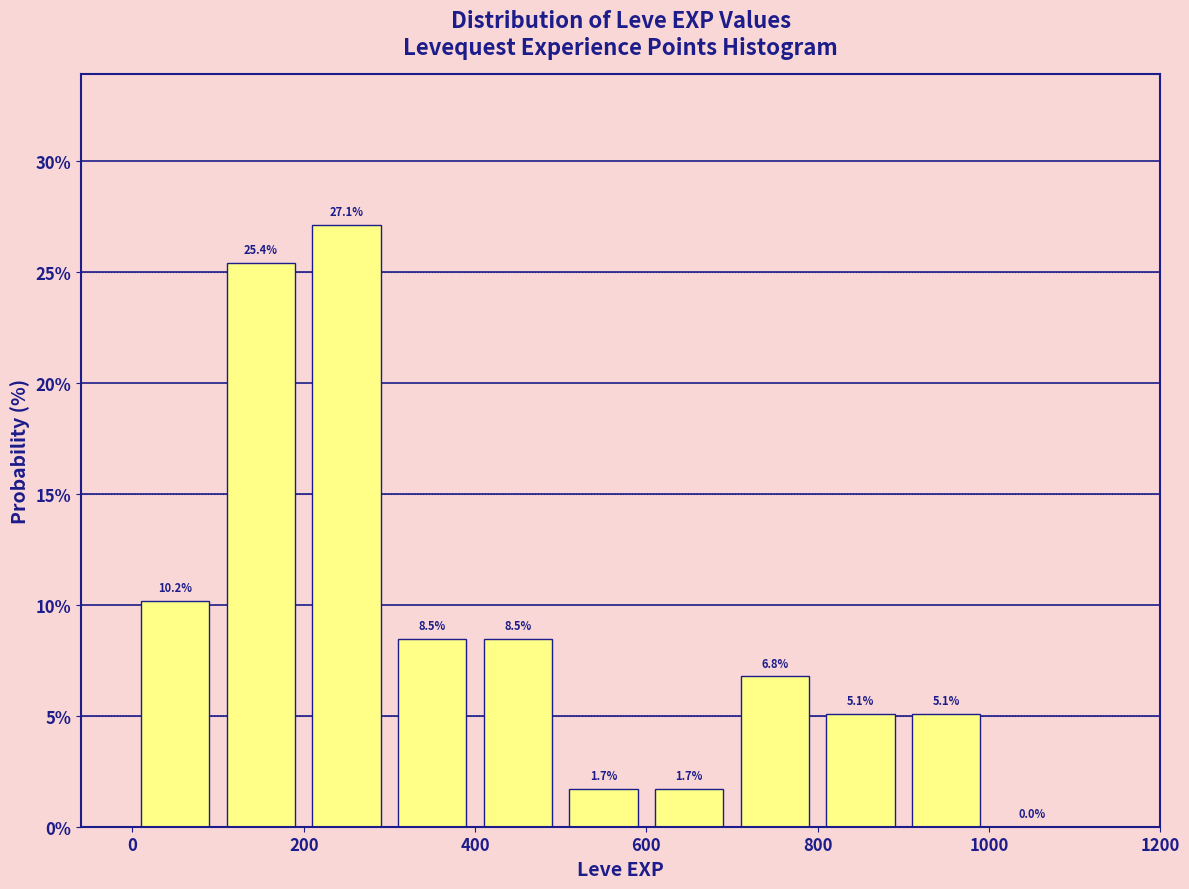

Reading left to right, list every bar in this chart as the range it spans on the x-axis followed by its height.

0 to 100: 10.2
100 to 200: 25.4
200 to 300: 27.1
300 to 400: 8.5
400 to 500: 8.5
500 to 600: 1.7
600 to 700: 1.7
700 to 800: 6.8
800 to 900: 5.1
900 to 1000: 5.1
1000 to 1100: 0.0